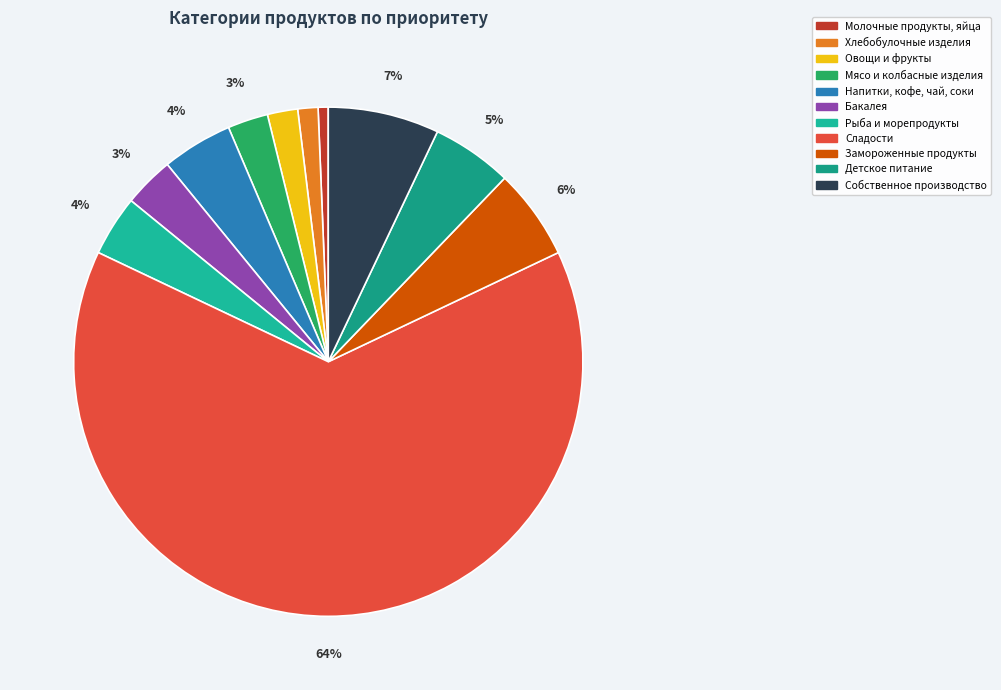

The Сладости slice represents 58% of the pie. True or false?

False